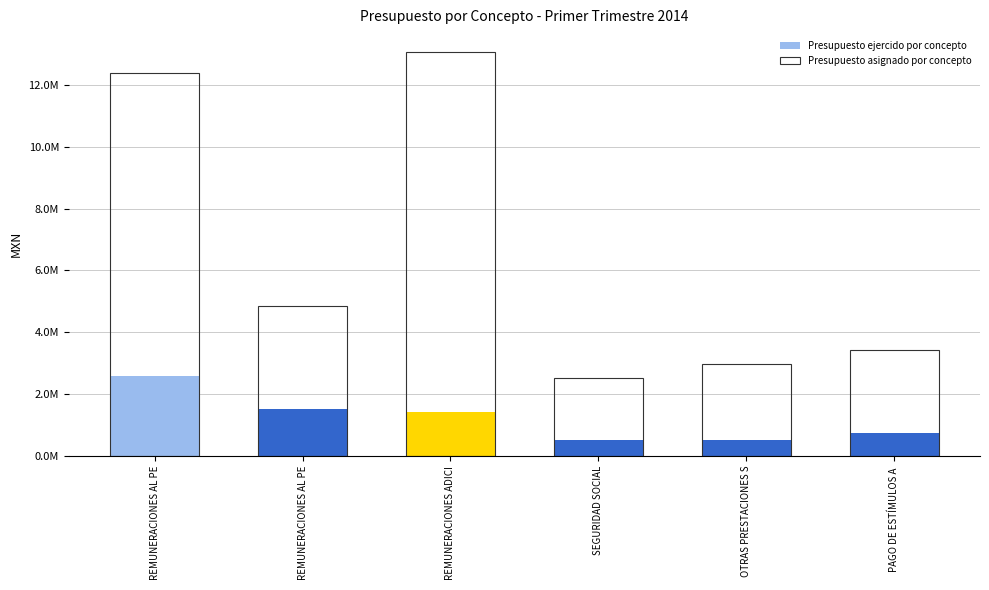

How many values in the Presupuesto asignado por concepto series exceed 4848582?

3